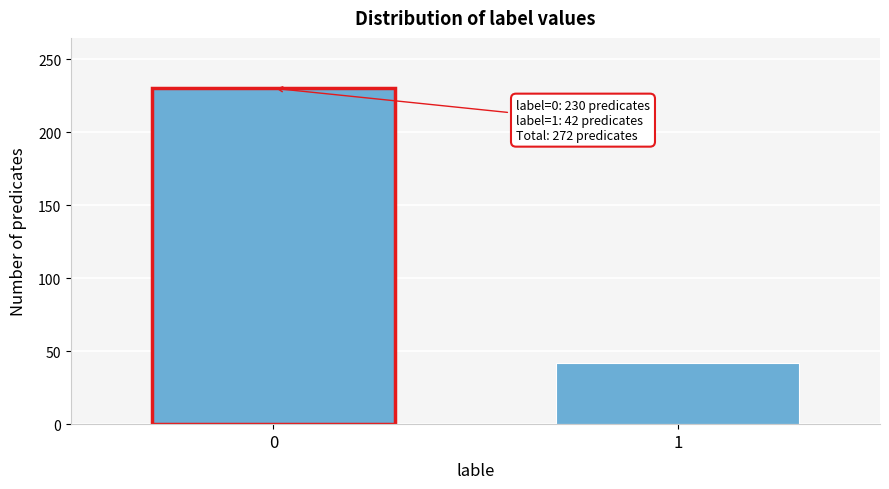

Reading right to left, list all the values displayed in this chart.

1=42	0=230